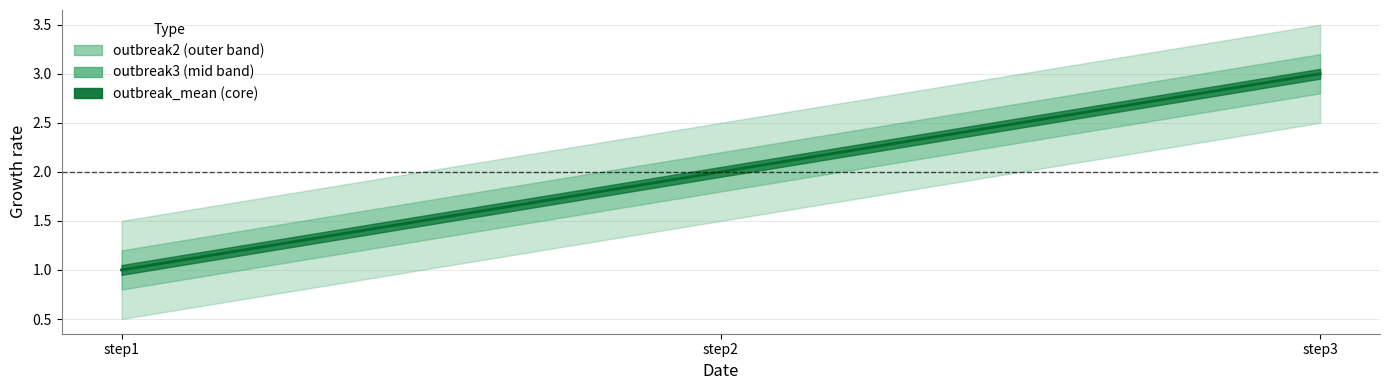

Reading left to right, extract all data points from this chart.

step1=1	step2=2	step3=3